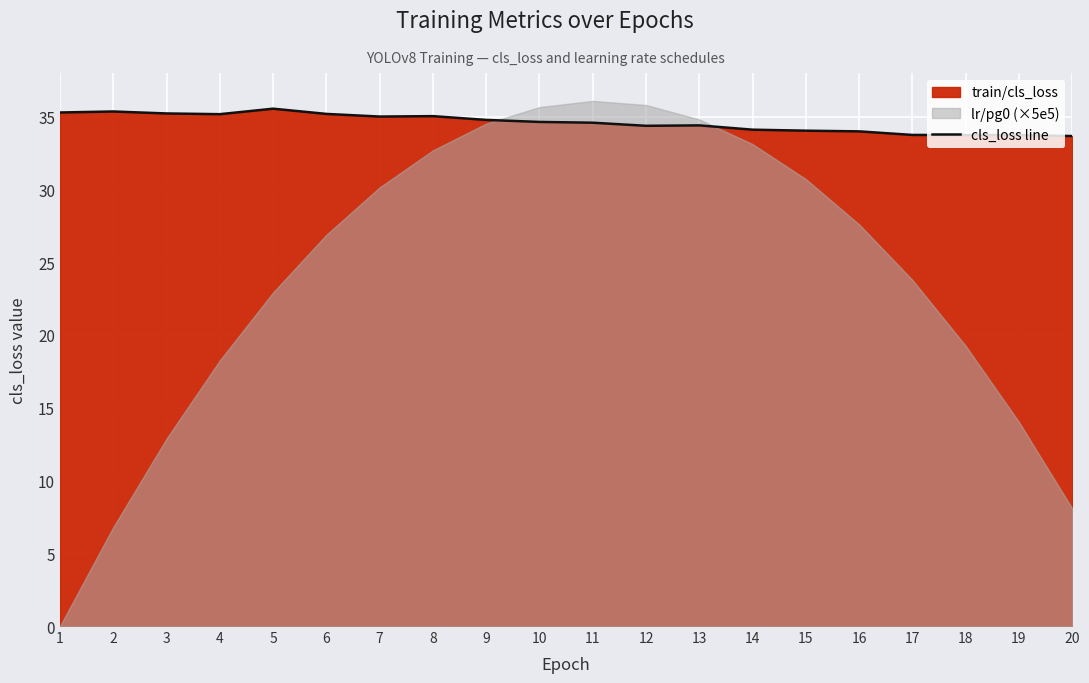

The value at 4 is 35.2. True or false?

True